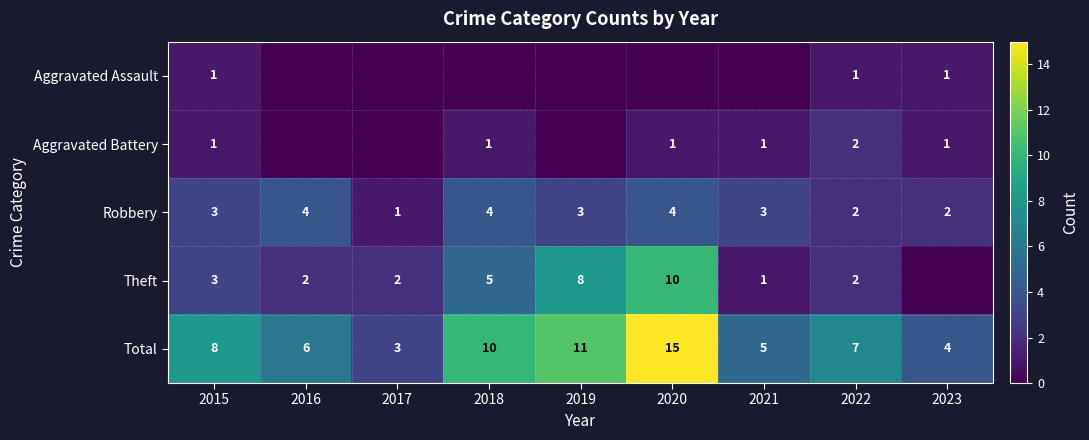

What is the spread (max minus min) of values at 2015?

7